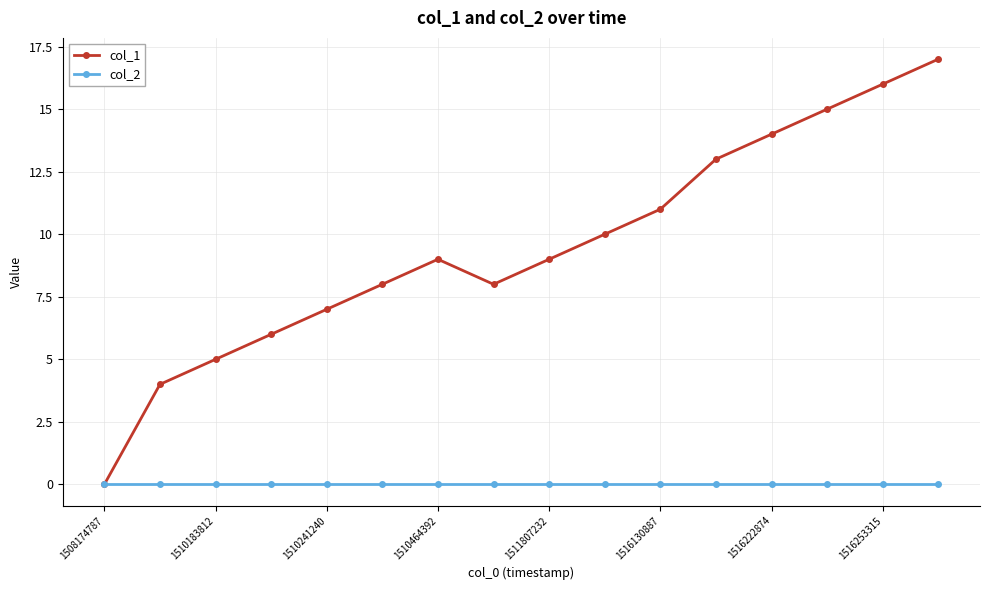

How many lines are shown in the chart?

2